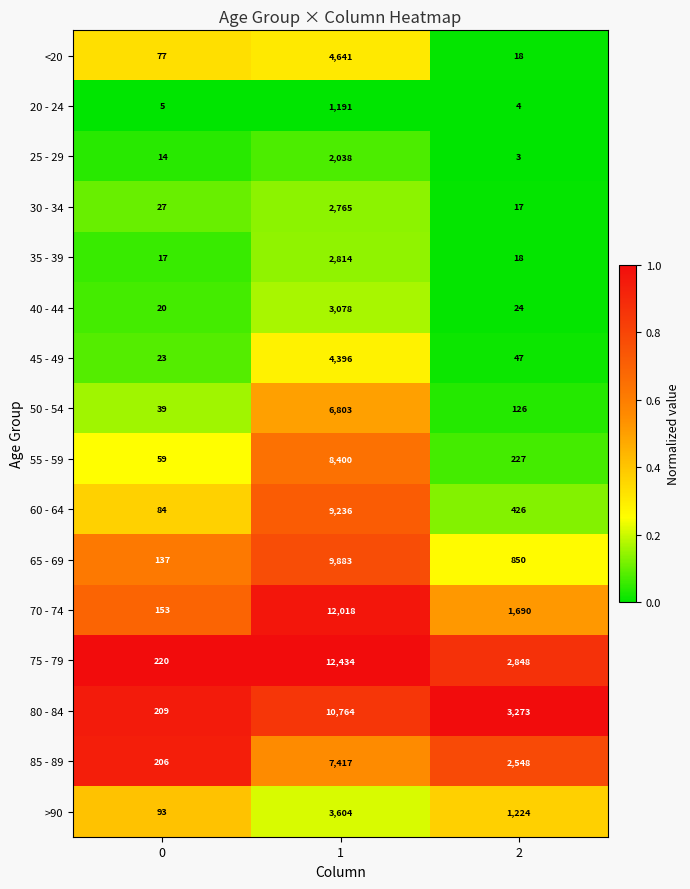

The value of 55 - 59 at 2 is 227. True or false?

True